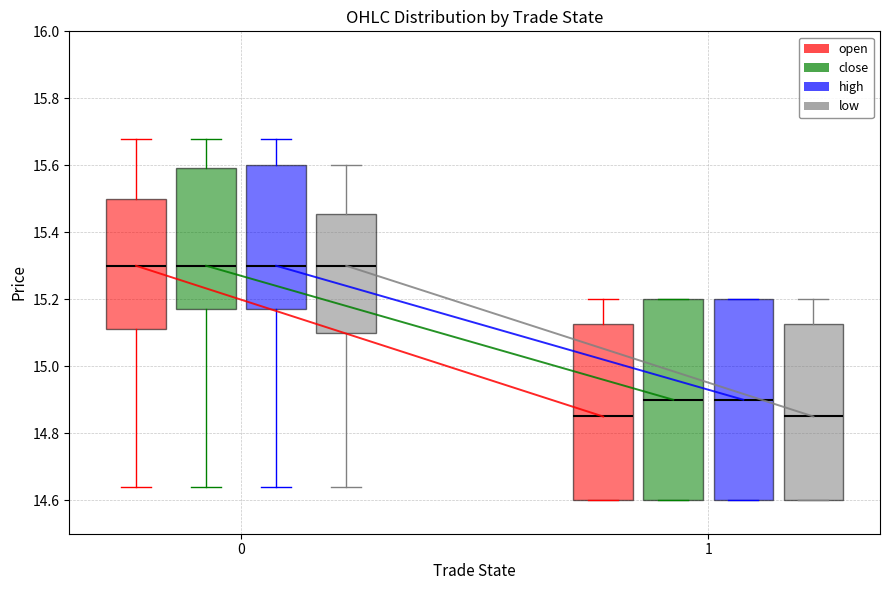

Where does the lower whisker of the box for 0 (open) end on the y-axis? The values are not printed on the chart, so give them approximately, as read against the axis.

14.64